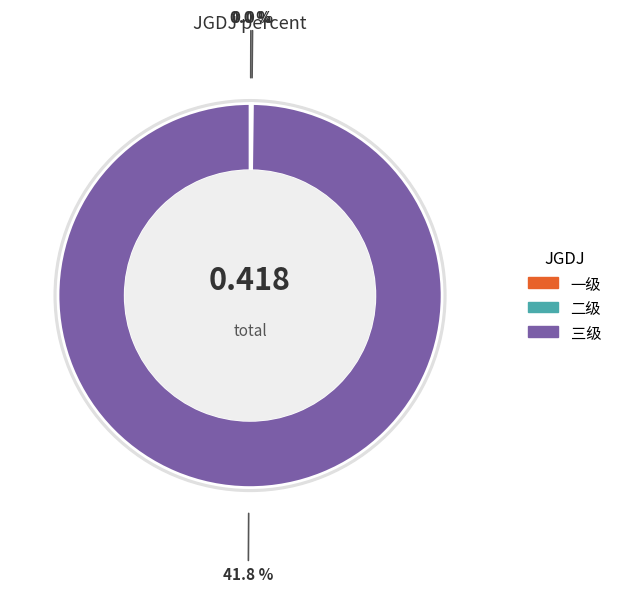

Is it true that 三级 is 100% of the pie?

True